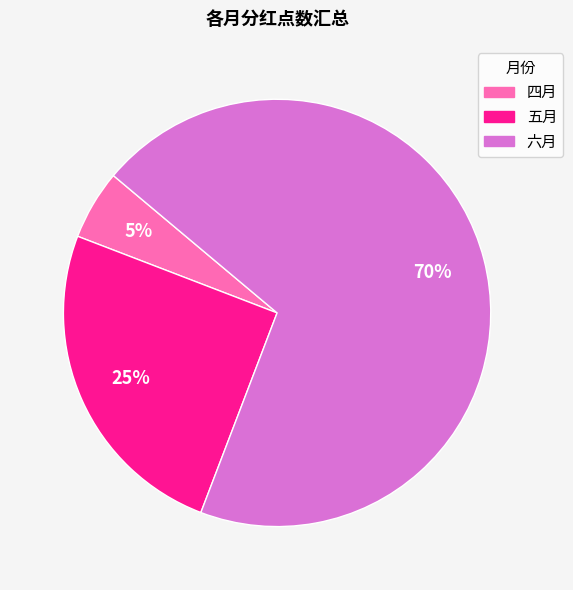

To the nearest percent, what is the average slice percentage?

33%